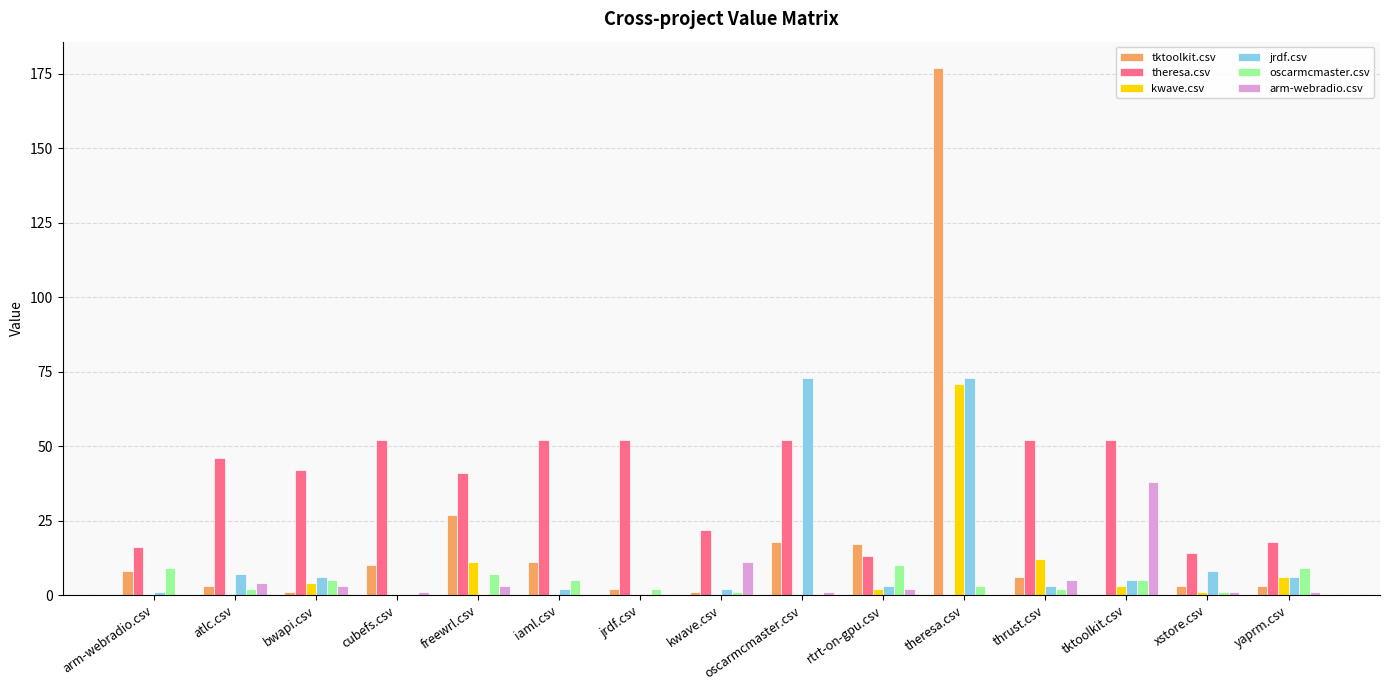

Which series has the largest total across all categories?

theresa.csv